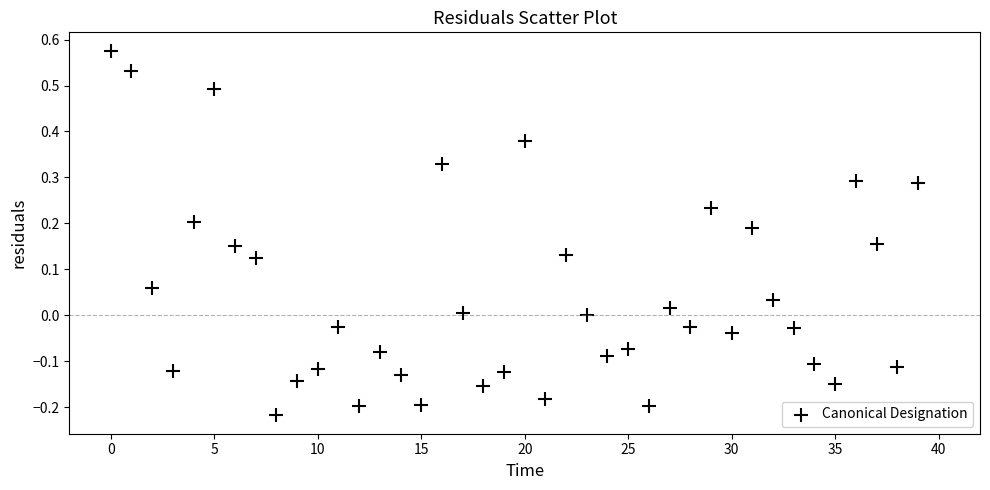

What is the range of Y values (max minus min)?

0.8